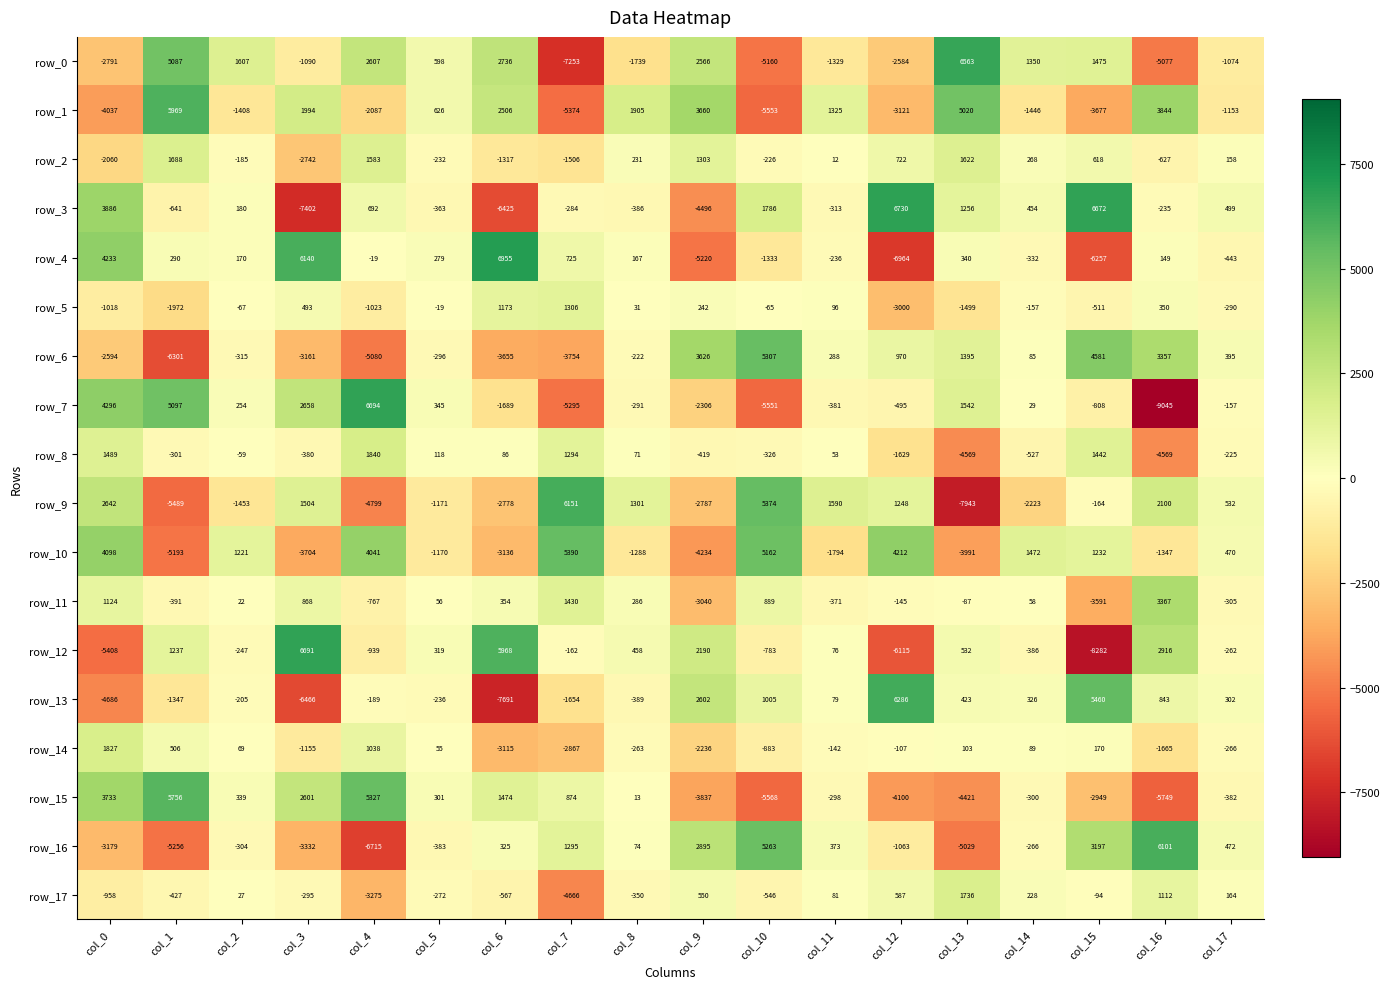

Rank the categories by row_0 value from lowest to highest.

col_7, col_10, col_16, col_0, col_12, col_8, col_11, col_3, col_17, col_5, col_14, col_15, col_2, col_9, col_4, col_6, col_1, col_13